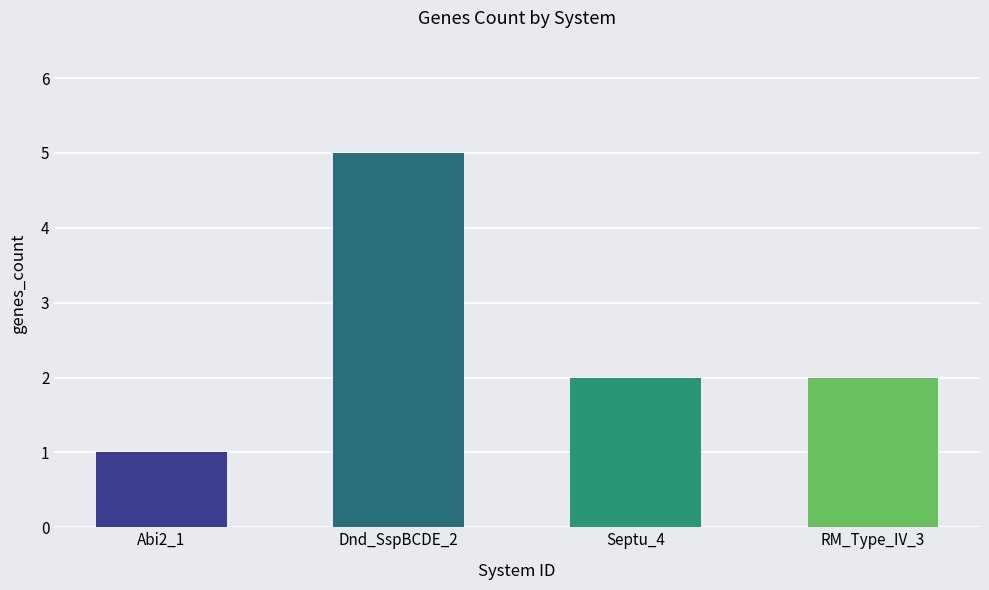

What is the label of the 2nd bar from the right?

Septu_4